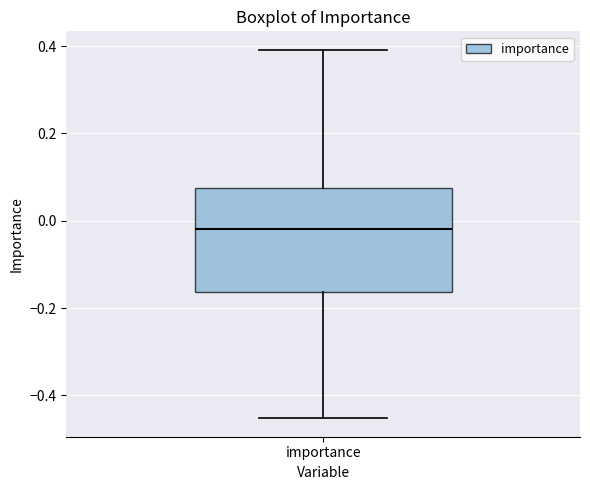

Read this box plot against the y-axis: the position of the median line, the range covered by the box, and the ends of both whiskers. The values are not printed on the chart, so give them approximately, as read against the axis.

median -0.02, box -0.16 to 0.08, whiskers -0.46 to 0.40